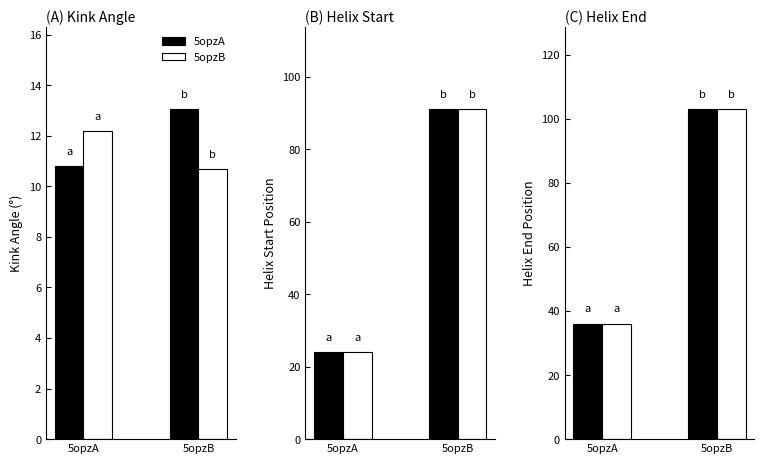

At which category is the sum across all series the highest?

5opzB